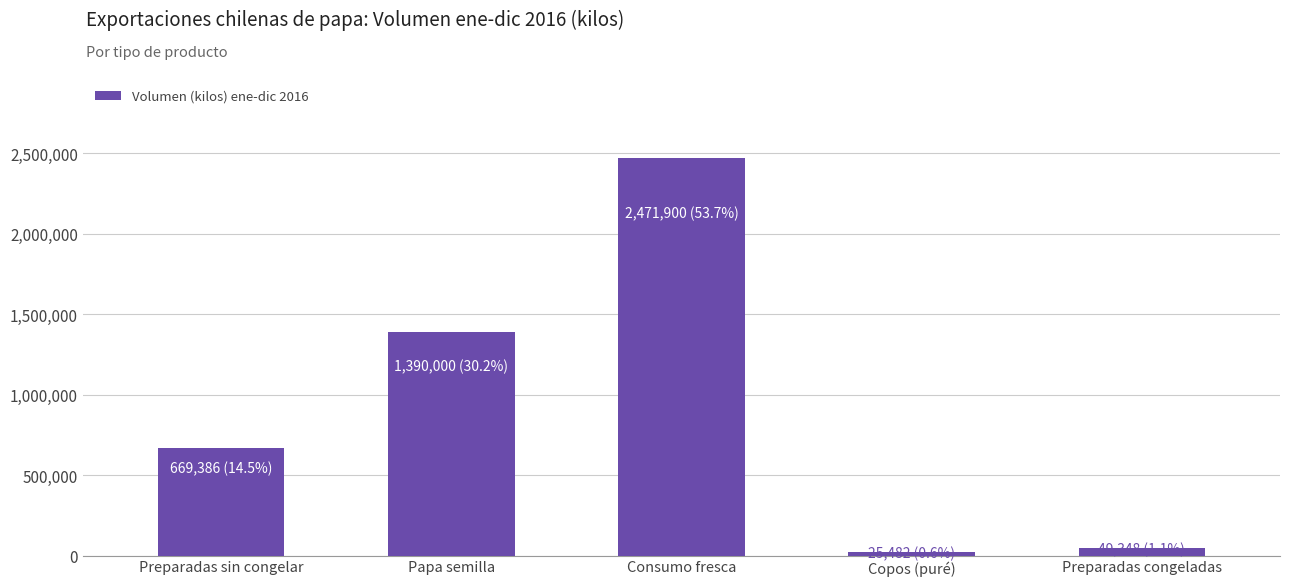

Reading right to left, list all the values displayed in this chart.

49347.8	25482.5	2471900.0	1390000.0	669386.5